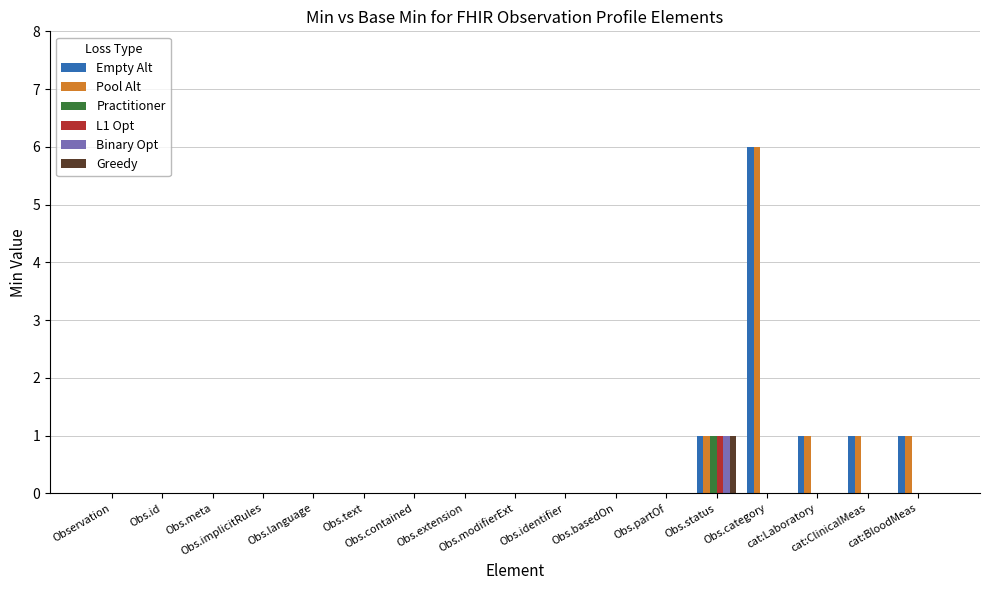

What is the sum of all Pool Alt values?

10